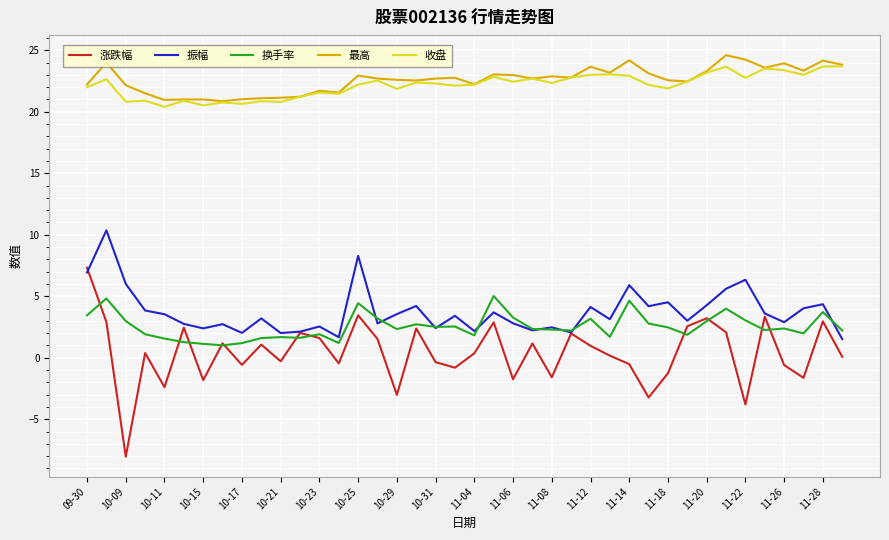

What is the smallest value displayed?

-8.0